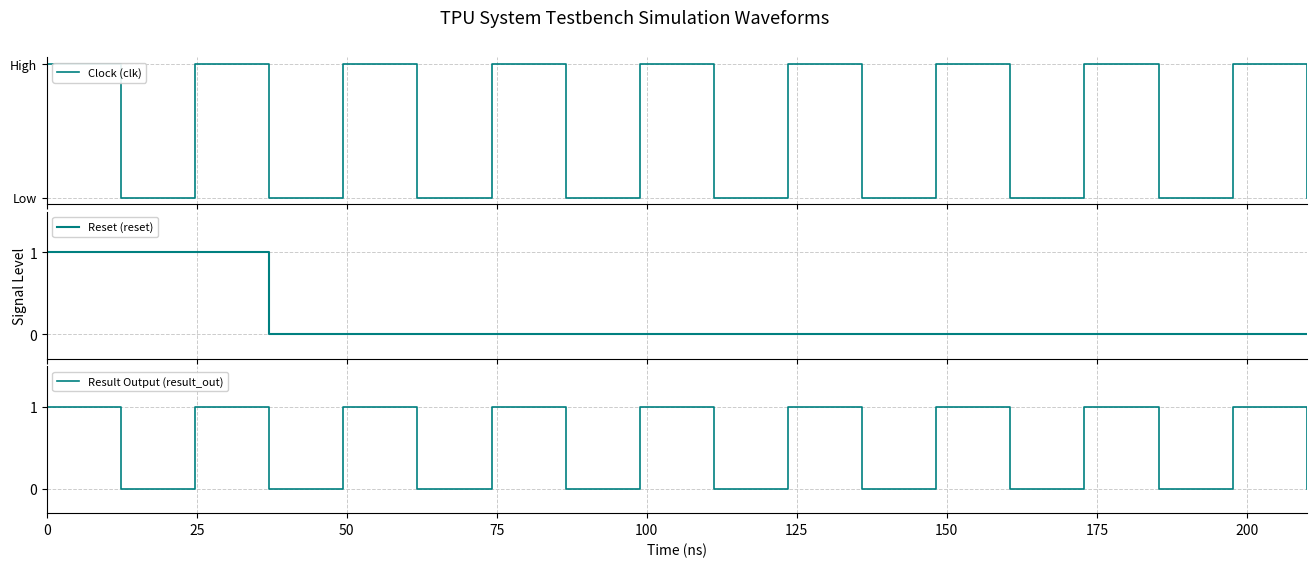

What is the difference between the maximum and second lowest values in the Clock (clk) series?

1